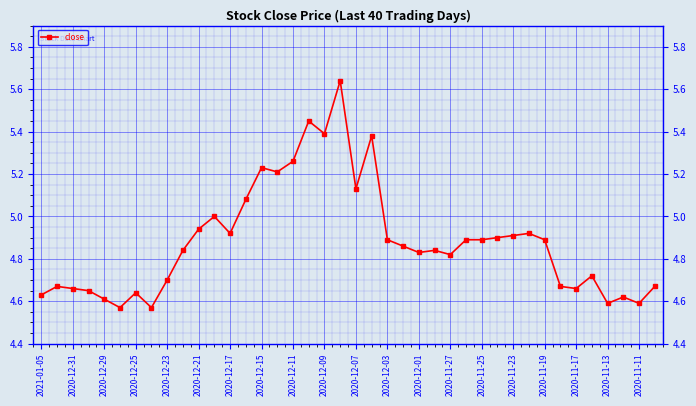

What is the difference between the maximum and minimum values?

1.1